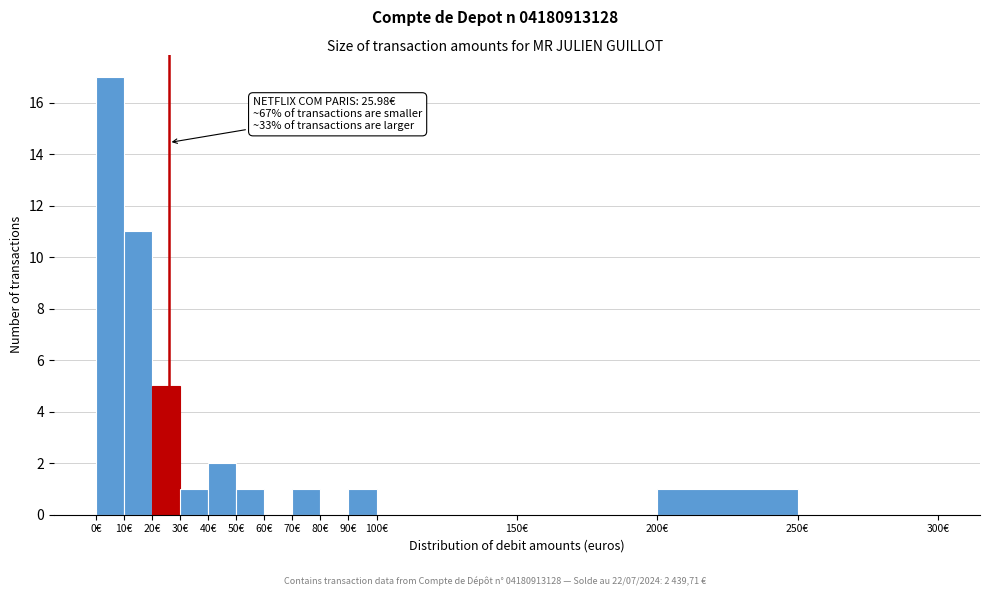

Which range on the x-axis has the tallest bar?

0 to 10